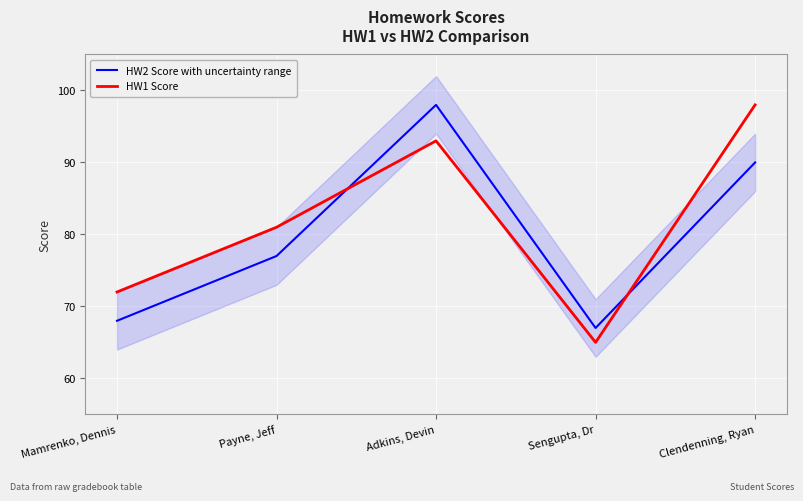

What are all the series names shown in the legend?

HW2 Score with uncertainty range, HW1 Score